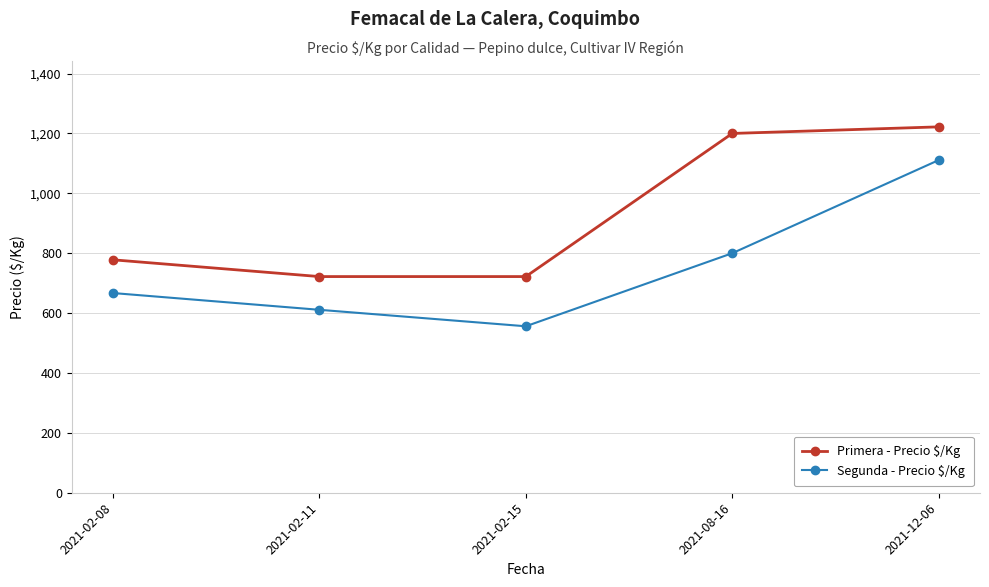

What is the sum of all Primera - Precio $/Kg values?

4644